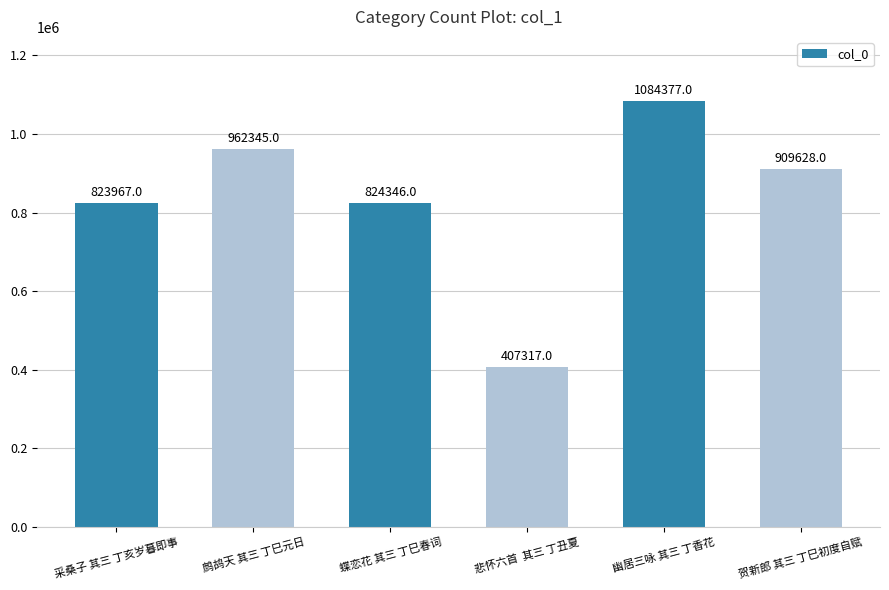

Rank the categories by value from highest to lowest.

幽居三咏 其三 丁香花, 鹧鸪天 其三 丁巳元日, 贺新郎 其三 丁巳初度自赋, 蝶恋花 其三 丁巳春词, 采桑子 其三 丁亥岁暮即事, 悲怀六首  其三 丁丑夏